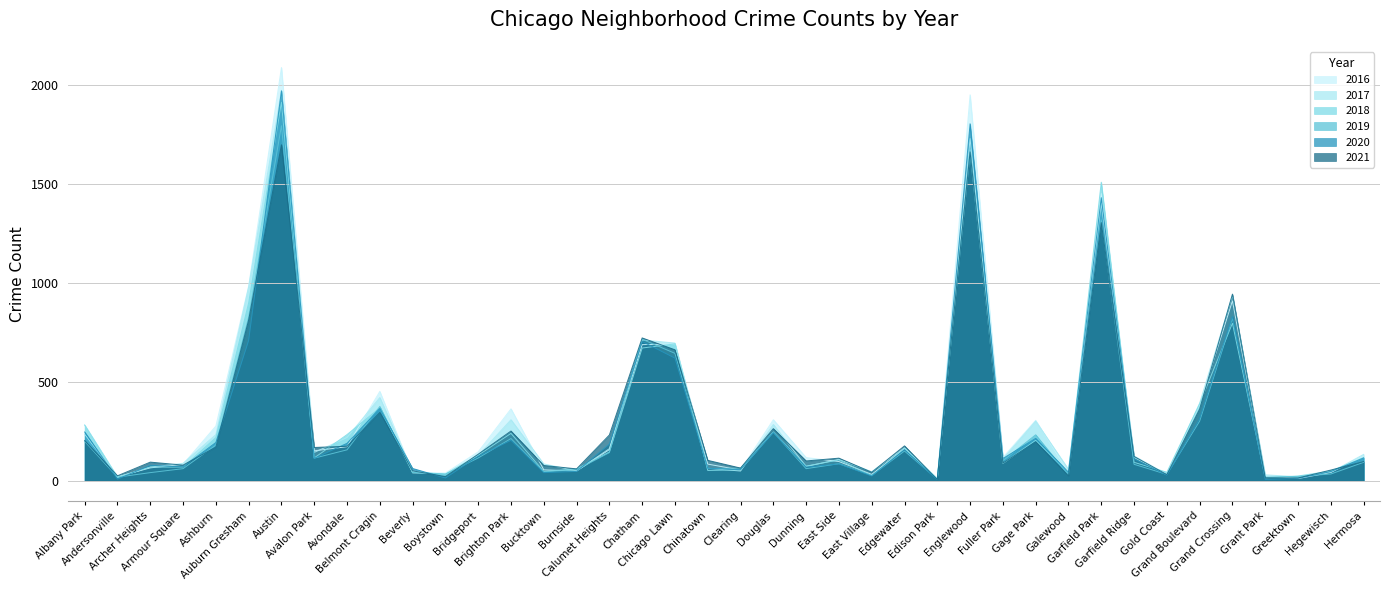

Between Galewood and Avalon Park, which is larger?

Avalon Park